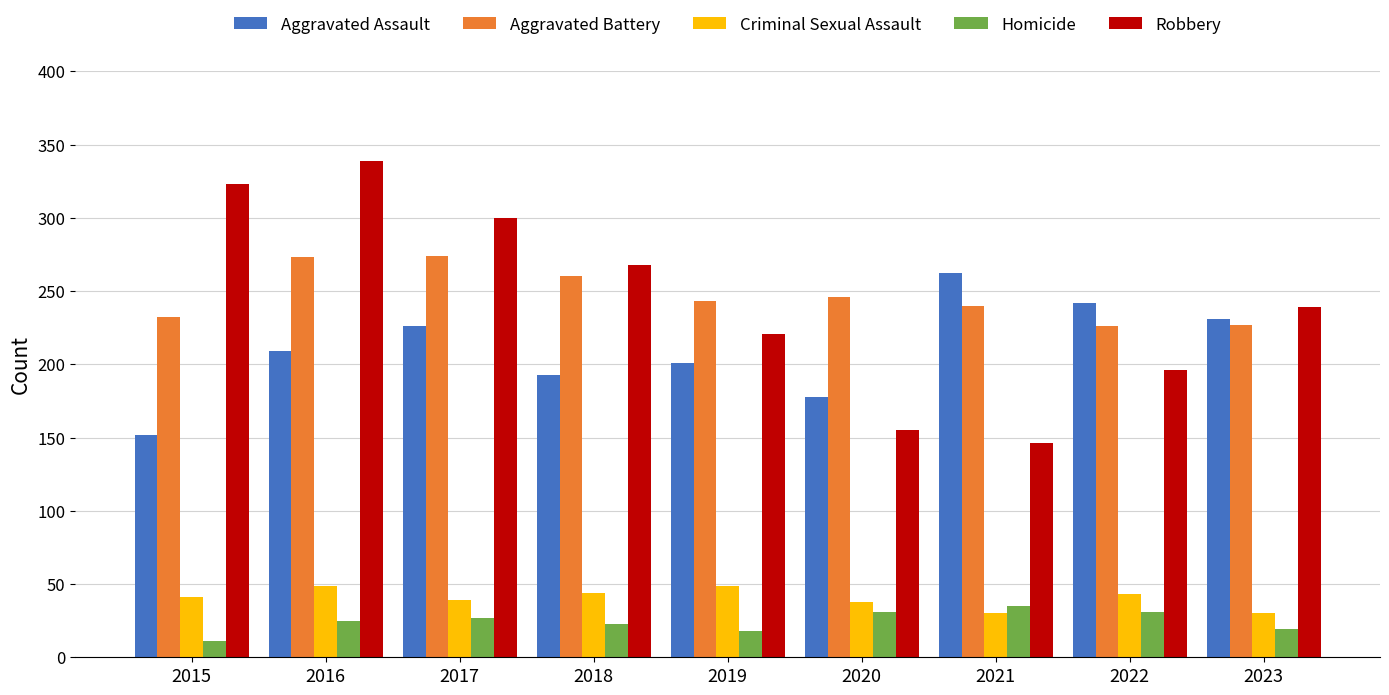

At 2019, list the series in order from smallest to largest.

Homicide, Criminal Sexual Assault, Aggravated Assault, Robbery, Aggravated Battery